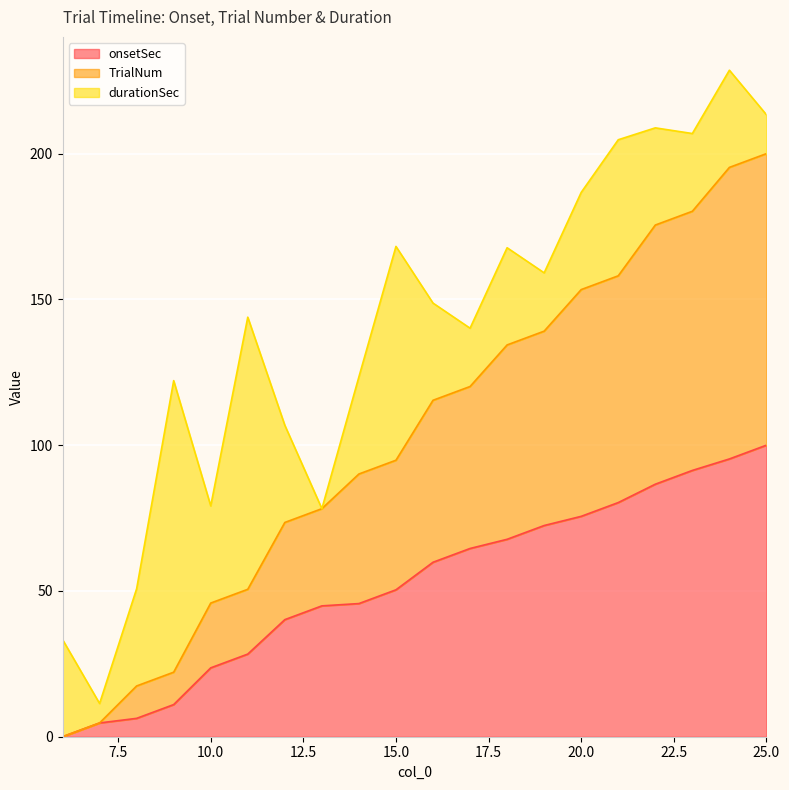

What is the highest value of the onsetSec series?

100.0